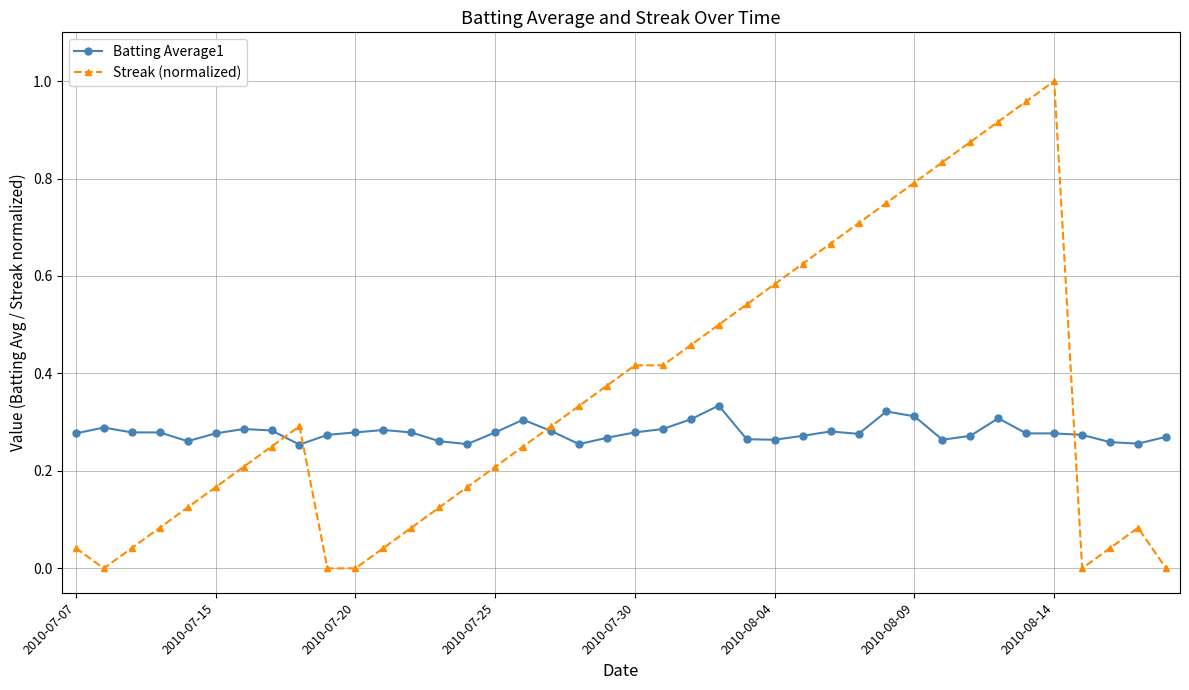

Which series has the largest total across all categories?

Streak (normalized)